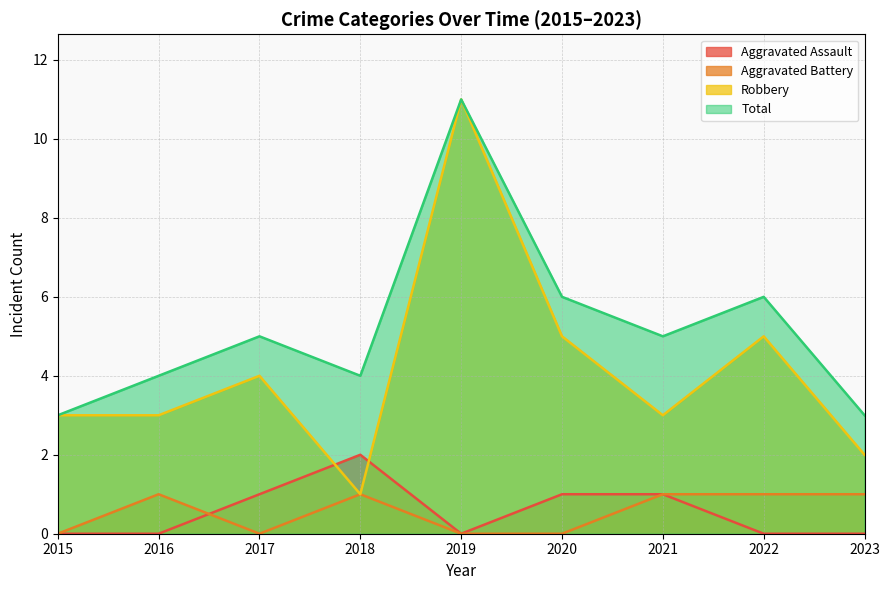

What is the total value across all series at 2016?

8